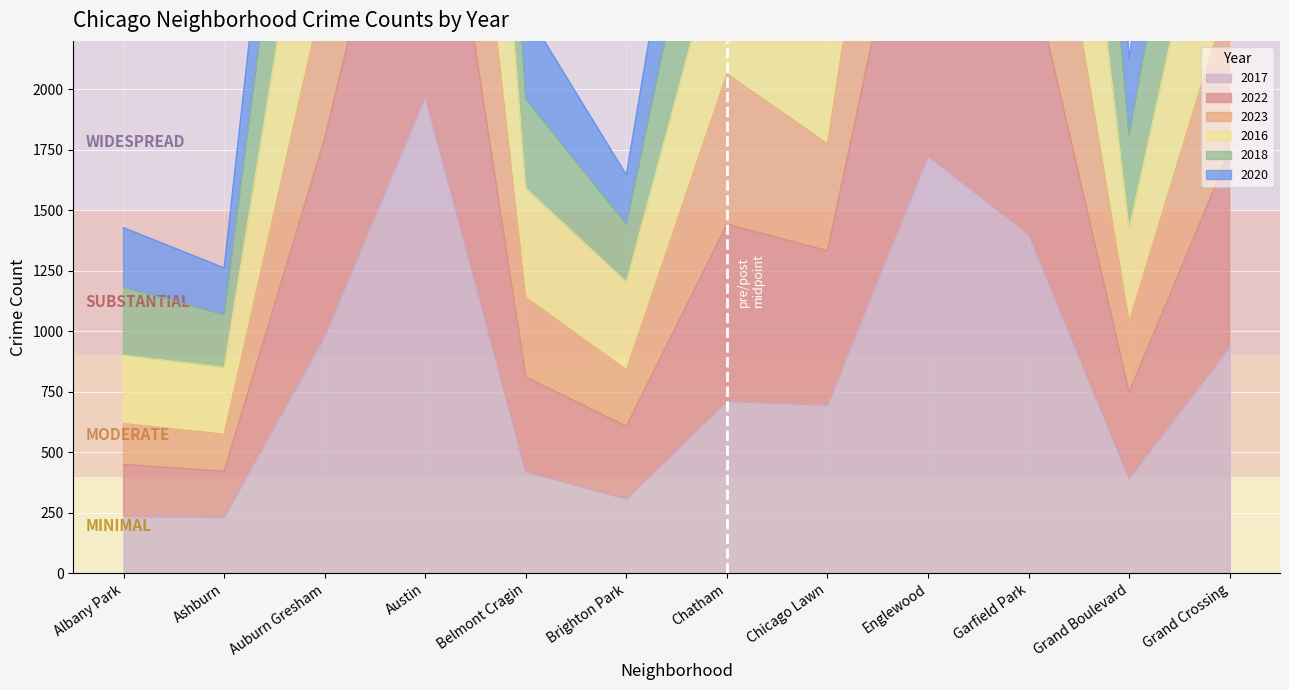

What is the total value across all series at Grand Boulevard?

7550